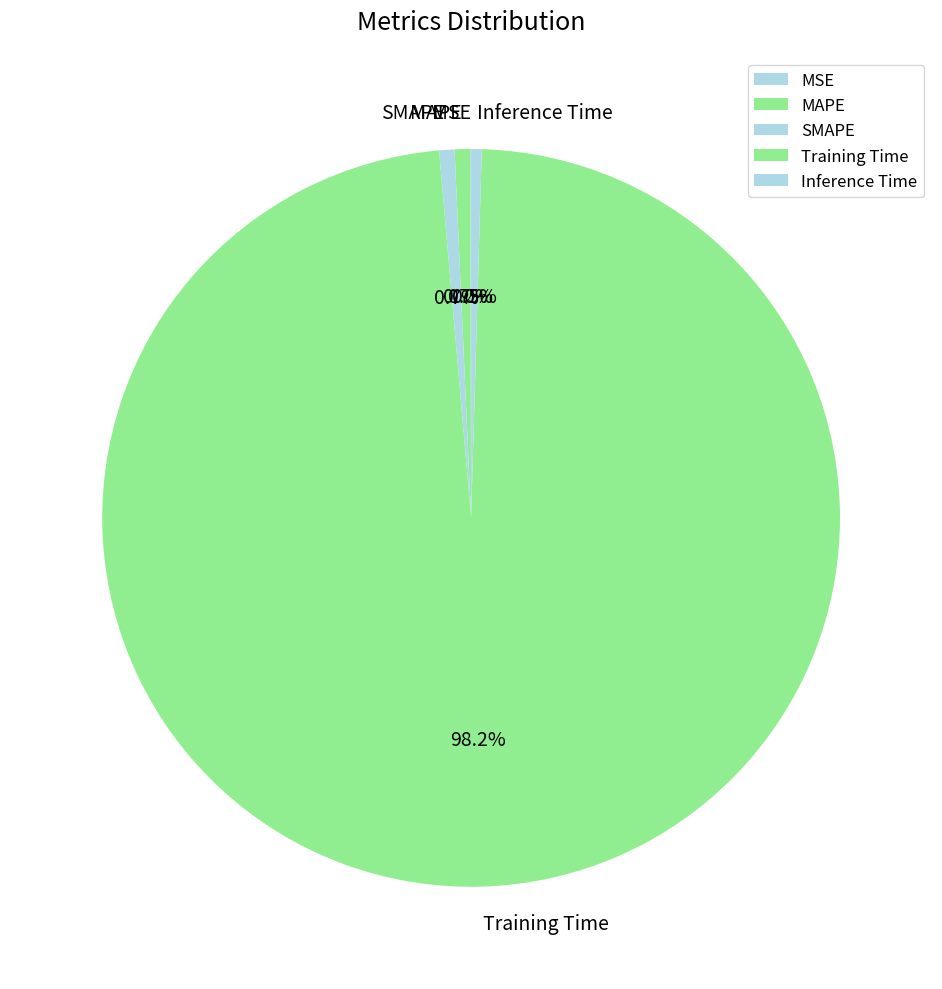

Which slice is the largest?

Training Time